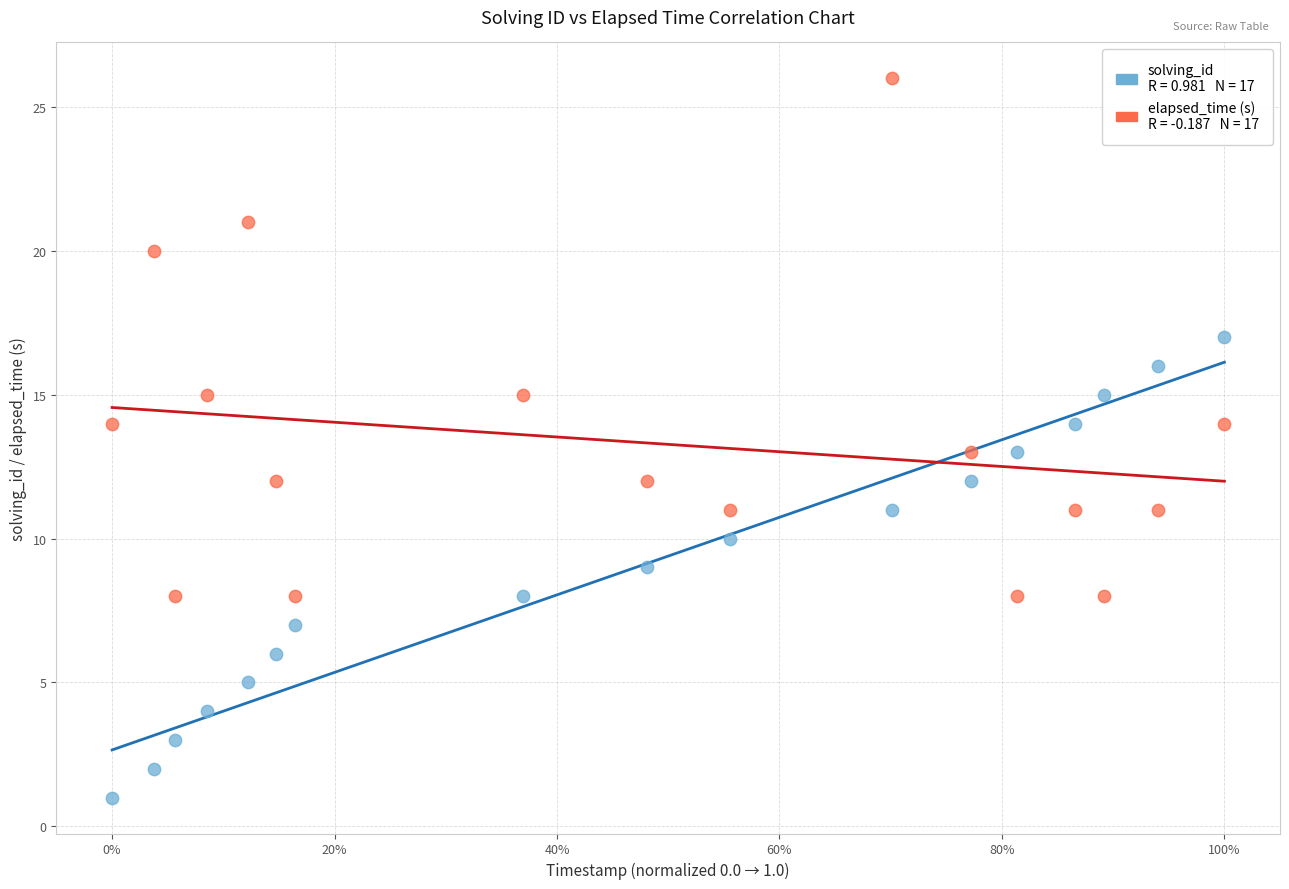

Across all data points, what is the range of Y values (max minus min)?

25